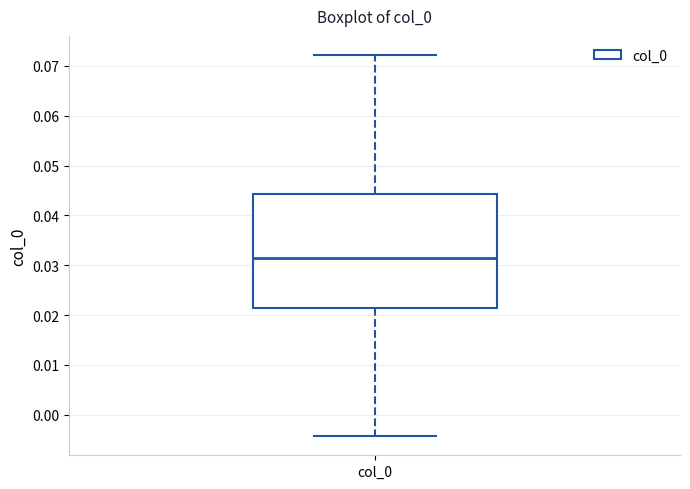

Transcribe this box plot: give where the median line is, the range the box spans, and where the two whiskers end, as read against the y-axis. The values are not printed on the chart, so give them approximately, as read against the axis.

median 0.031, box 0.022 to 0.044, whiskers -0.004 to 0.072